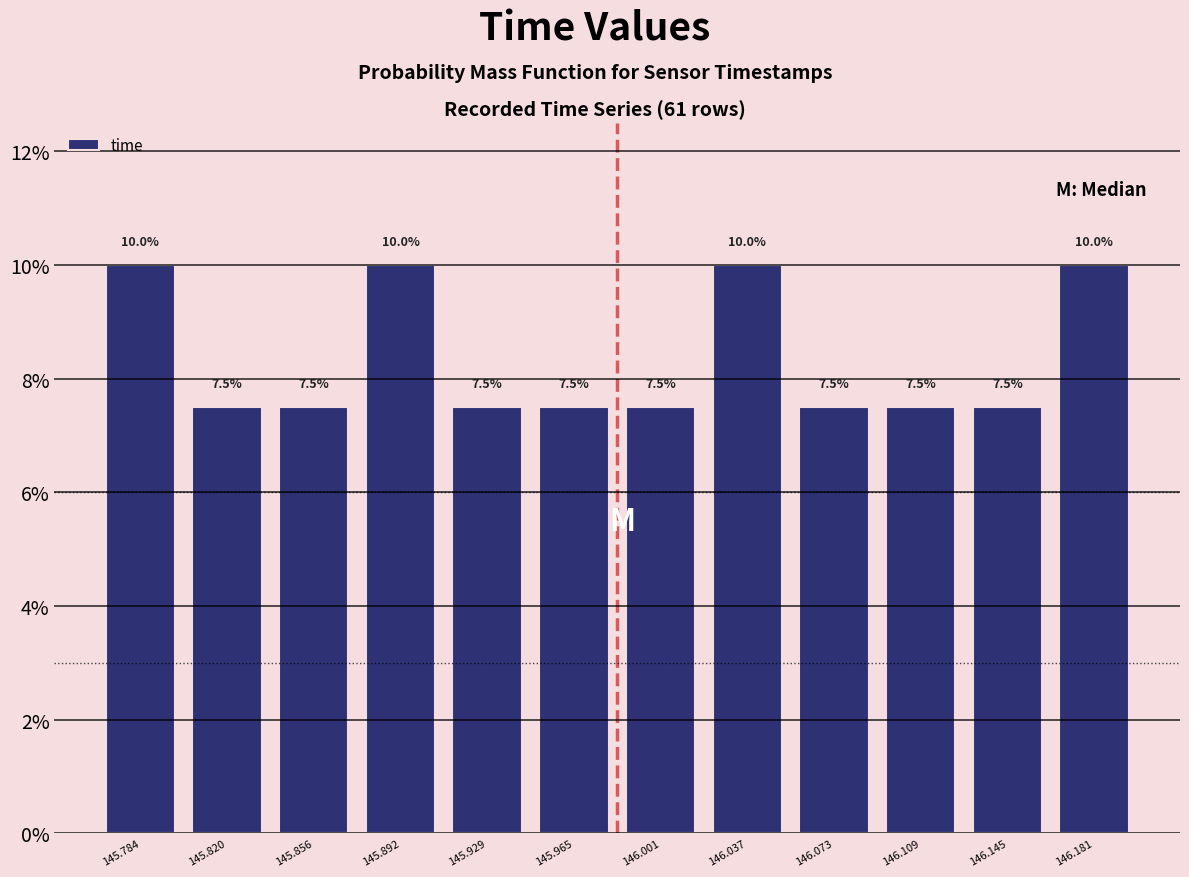

Reading left to right, transcribe this chart: for each bar, give the range it covers on the x-axis and its height. The bar edges are not printed on the chart, so give them approximately, as read against the axis.

145.765 to 145.800: 10.0
145.800 to 145.840: 7.5
145.840 to 145.875: 7.5
145.875 to 145.910: 10.0
145.910 to 145.945: 7.5
145.945 to 145.985: 7.5
145.985 to 146.020: 7.5
146.020 to 146.055: 10.0
146.055 to 146.090: 7.5
146.090 to 146.125: 7.5
146.125 to 146.165: 7.5
146.165 to 146.200: 10.0